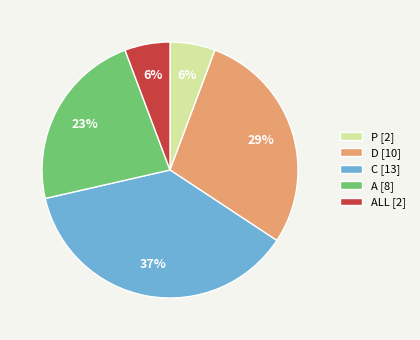

Is there any slice that represents more than half of the pie?

No